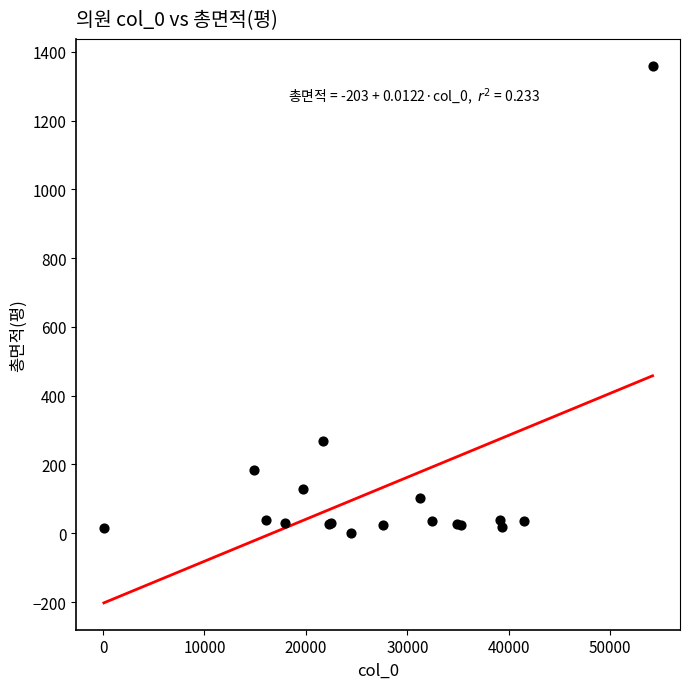

What Y value in the scatter plot is closest to 679?

269.4